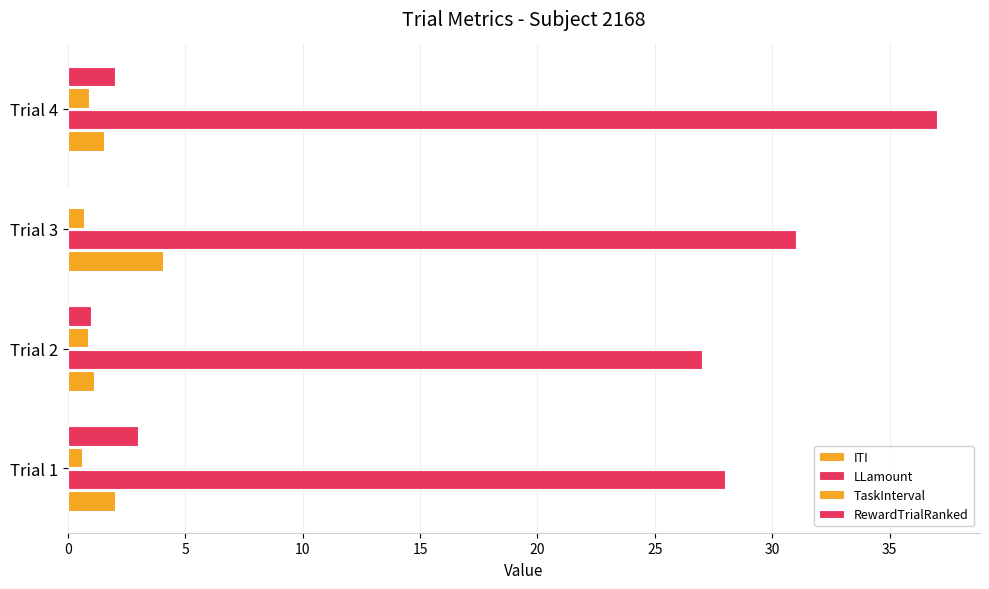

How many series are shown in this chart?

4